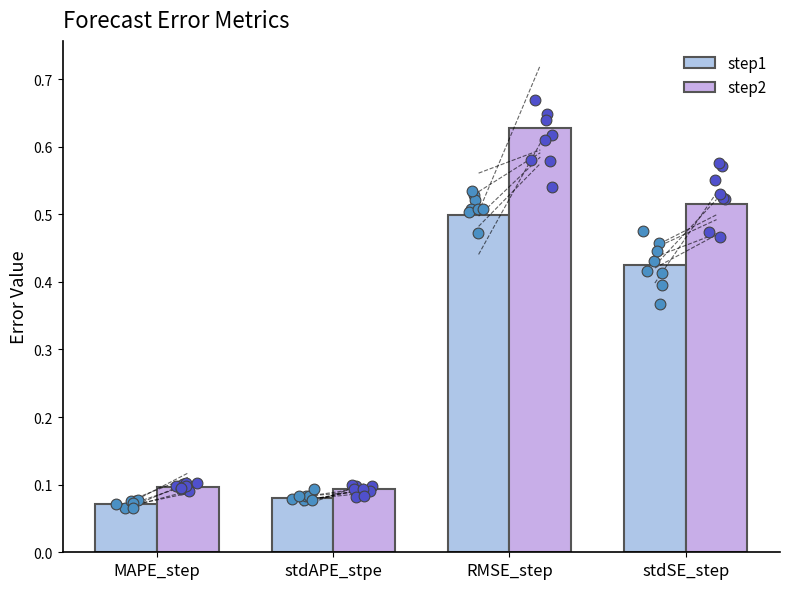

What are all the series names shown in the legend?

step1, step2